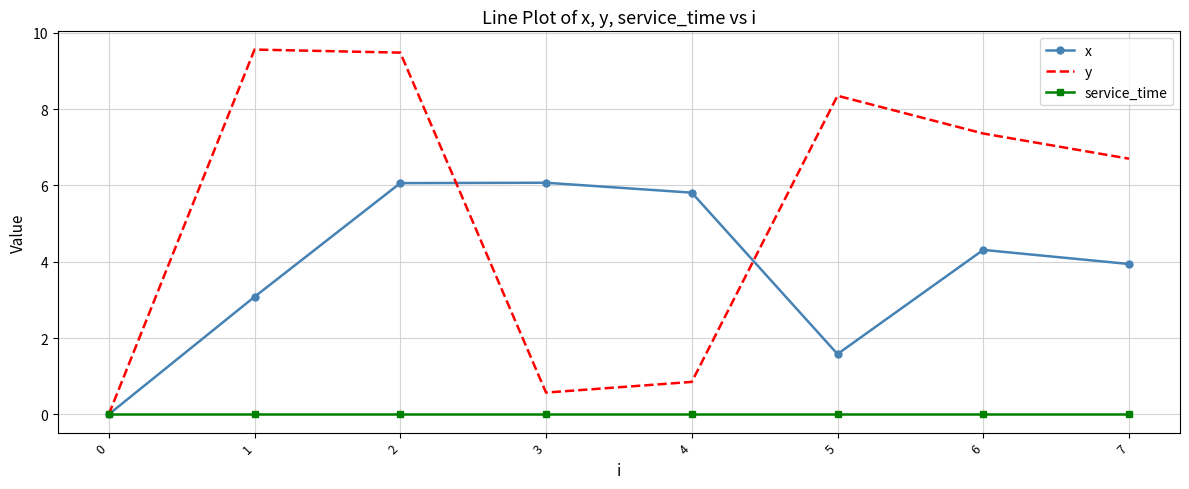

What are all the series names shown in the legend?

x, y, service_time